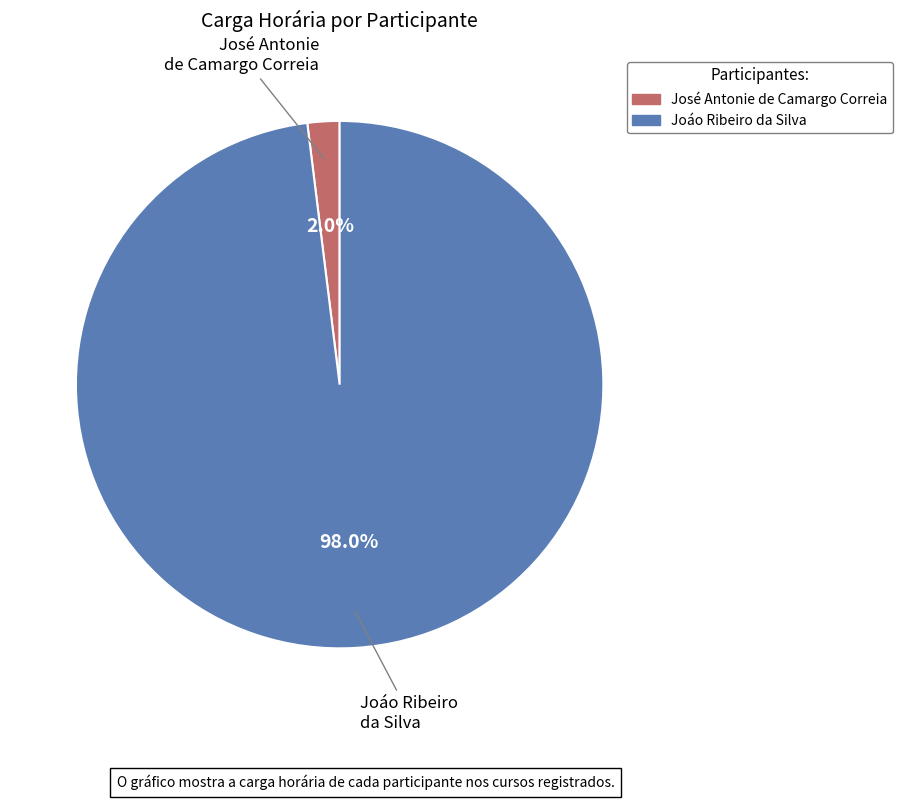

What percentage is NOT represented by Joáo Ribeiro da Silva?

2.0%